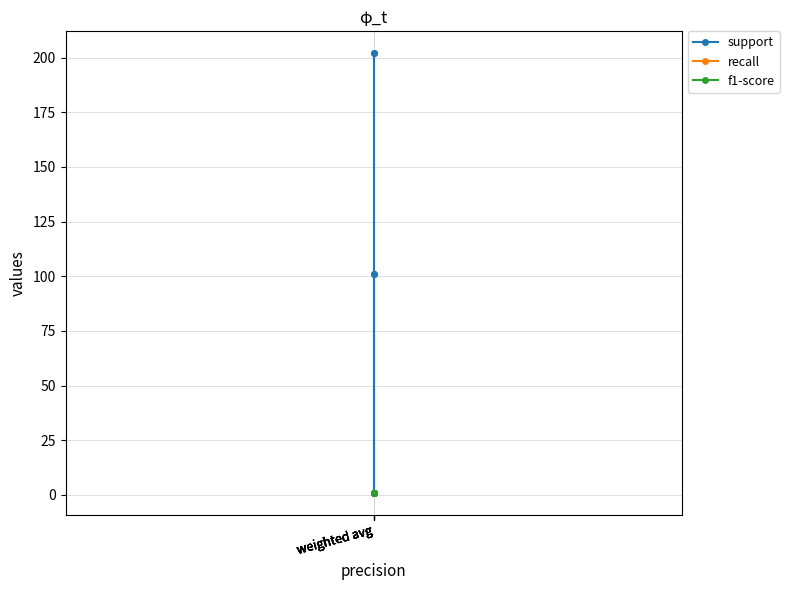

Which series has the largest range (max minus min)?

support